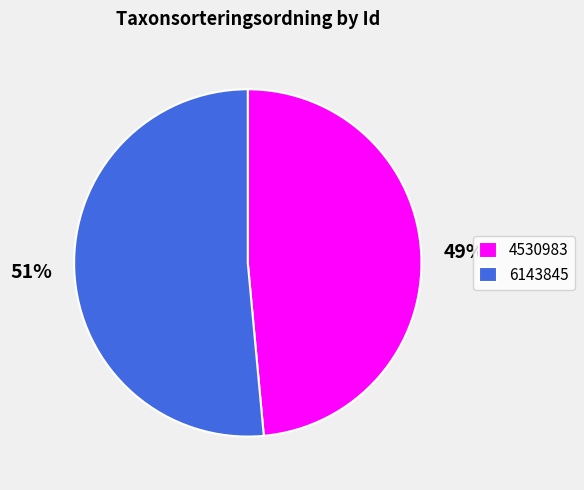

Is it true that 6143845 is 61% of the pie?

False